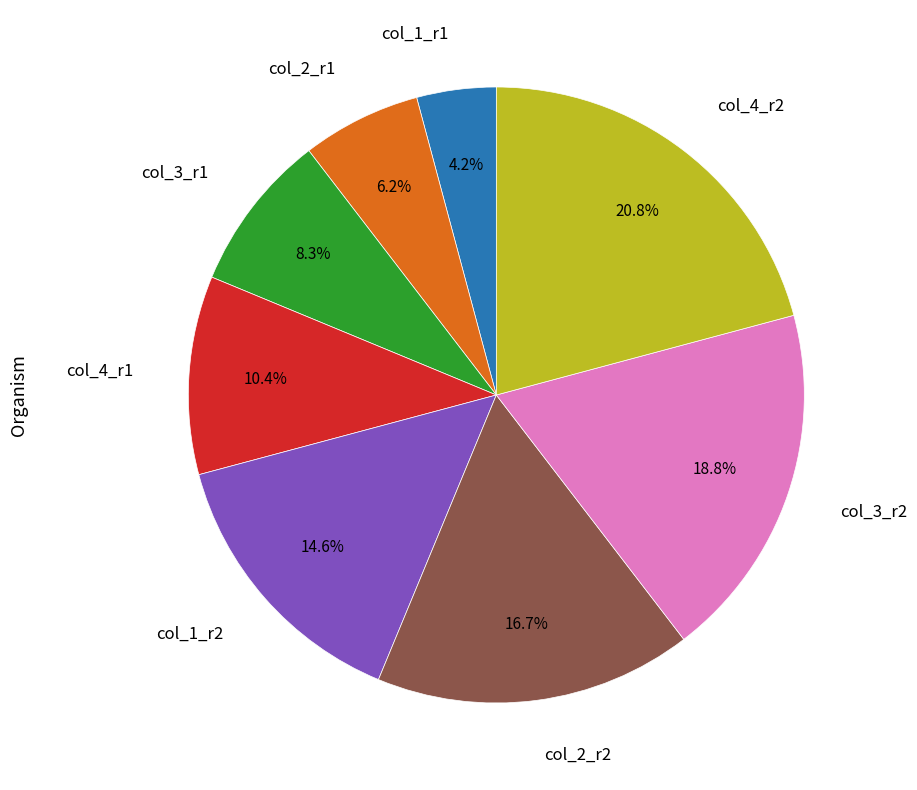

Rank the categories by value from highest to lowest.

col_4_r2, col_3_r2, col_2_r2, col_1_r2, col_4_r1, col_3_r1, col_2_r1, col_1_r1